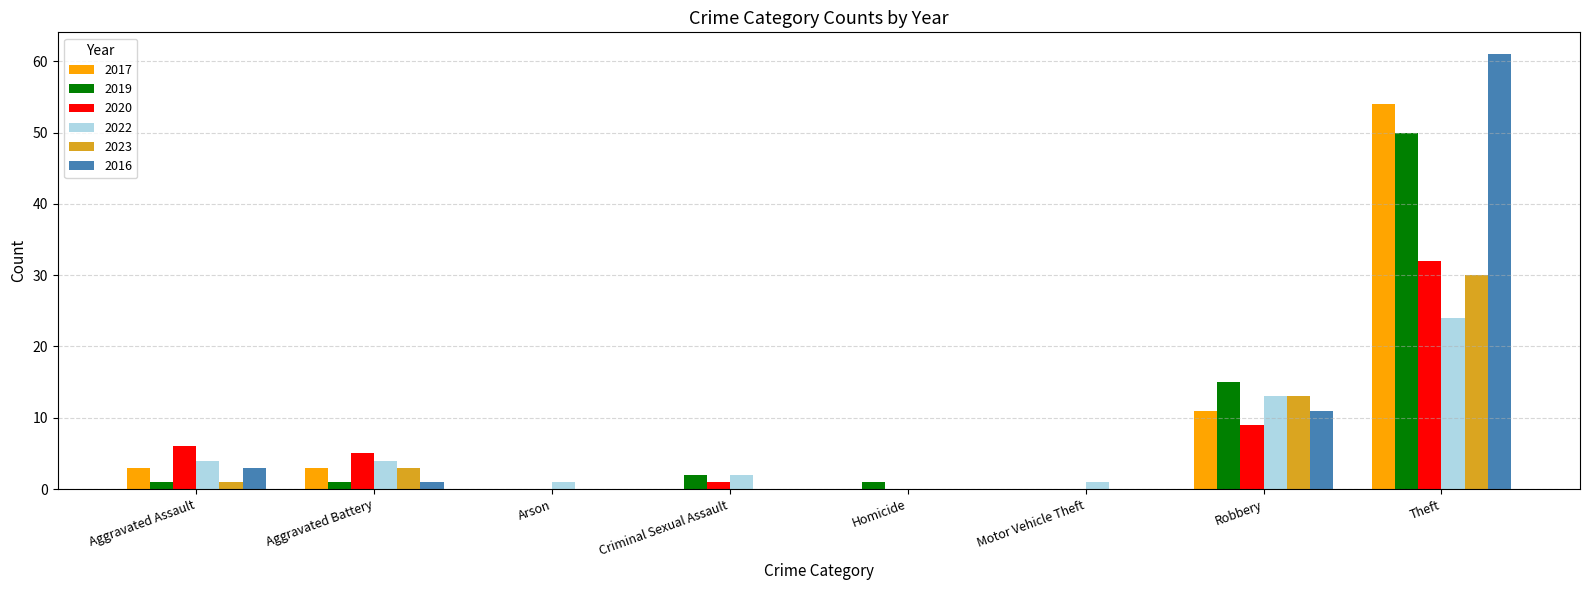

At which category does the chart reach its peak across all series?

Theft